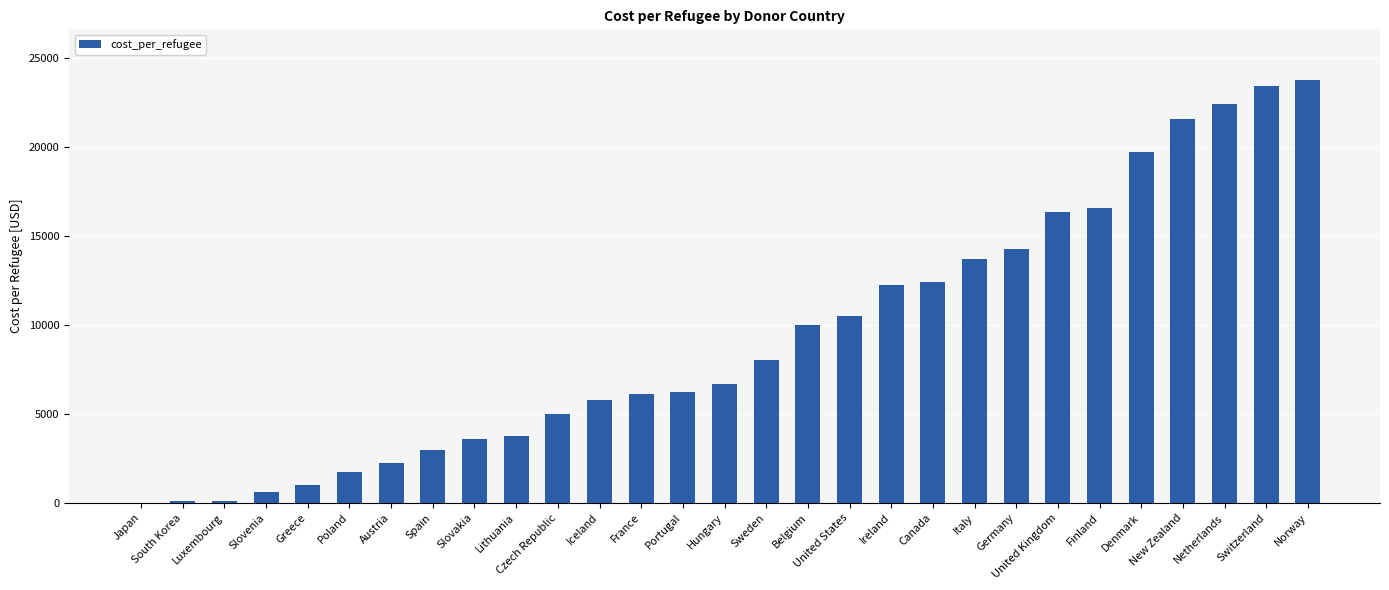

The chart shows a value of 5515.2 at United Kingdom. True or false?

False